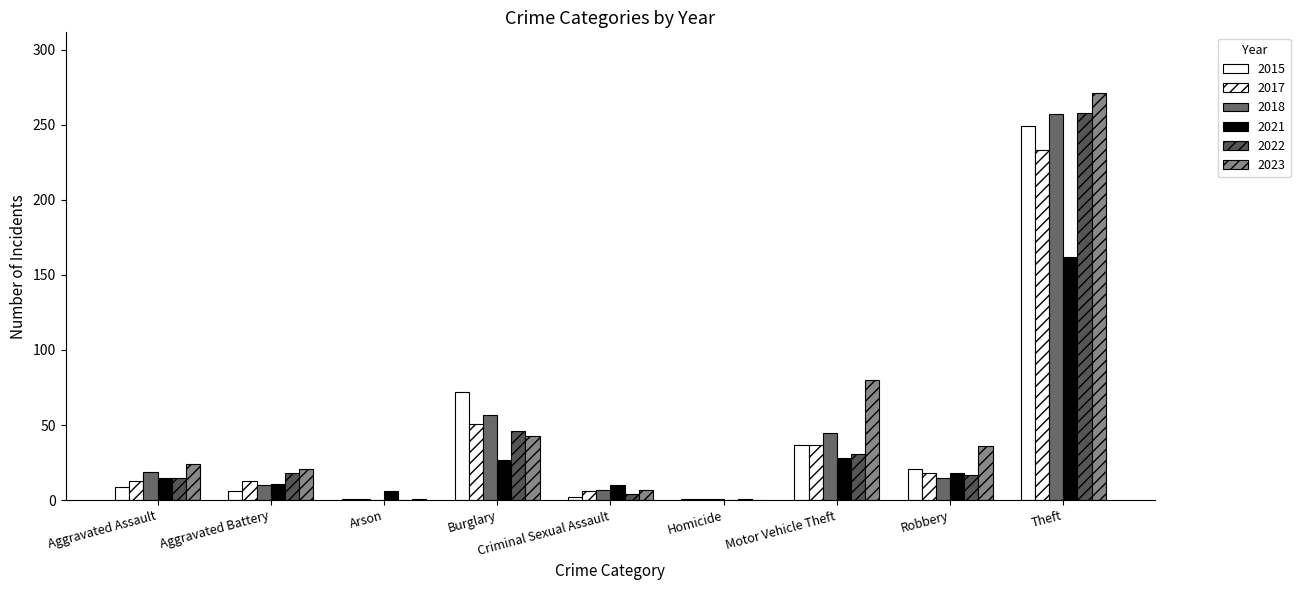

How many categories are shown in the chart?

9